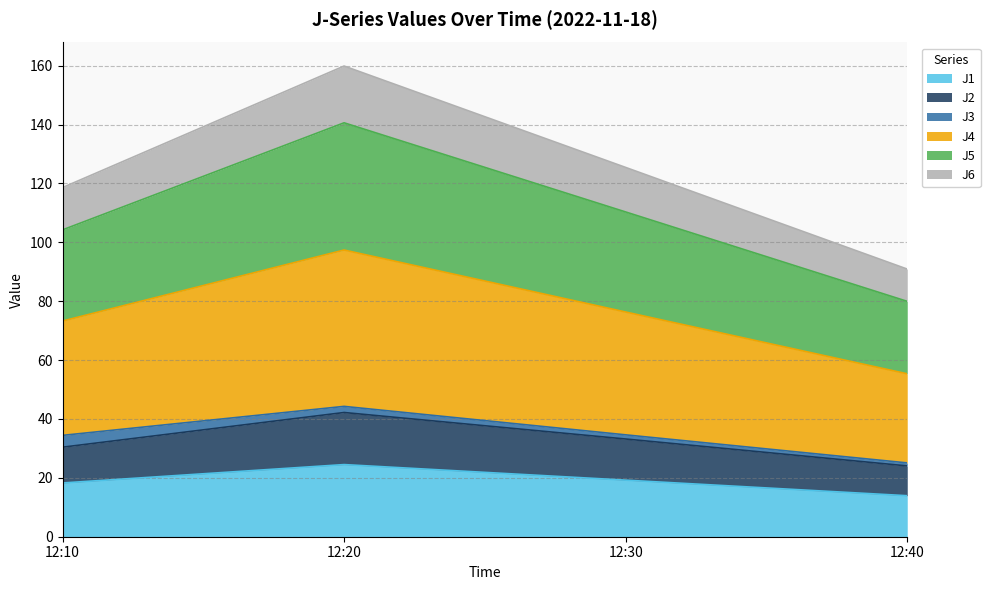

True or false: J4 and J2 cross at least once.

False